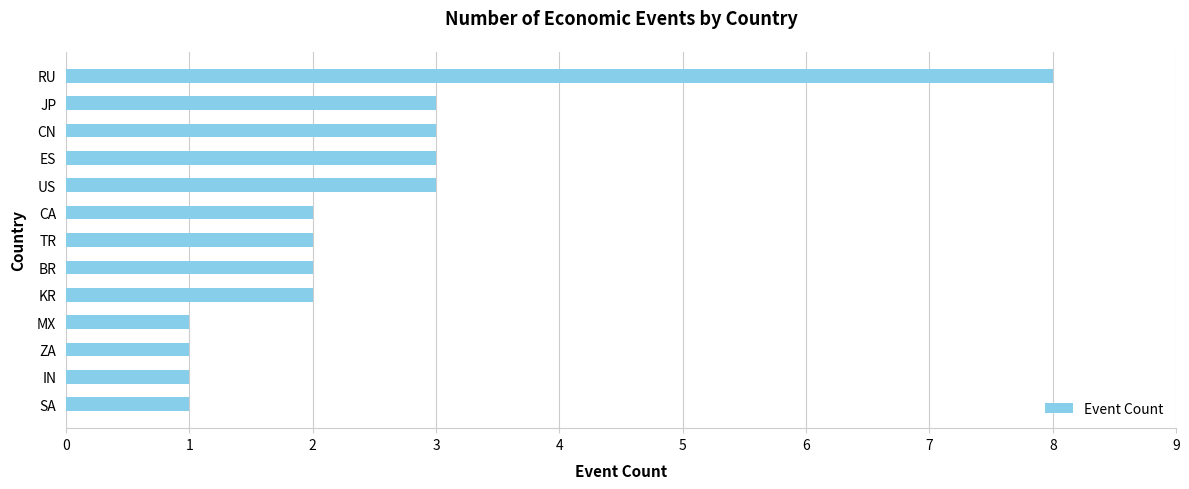

Which label corresponds to the largest value in the chart?

RU